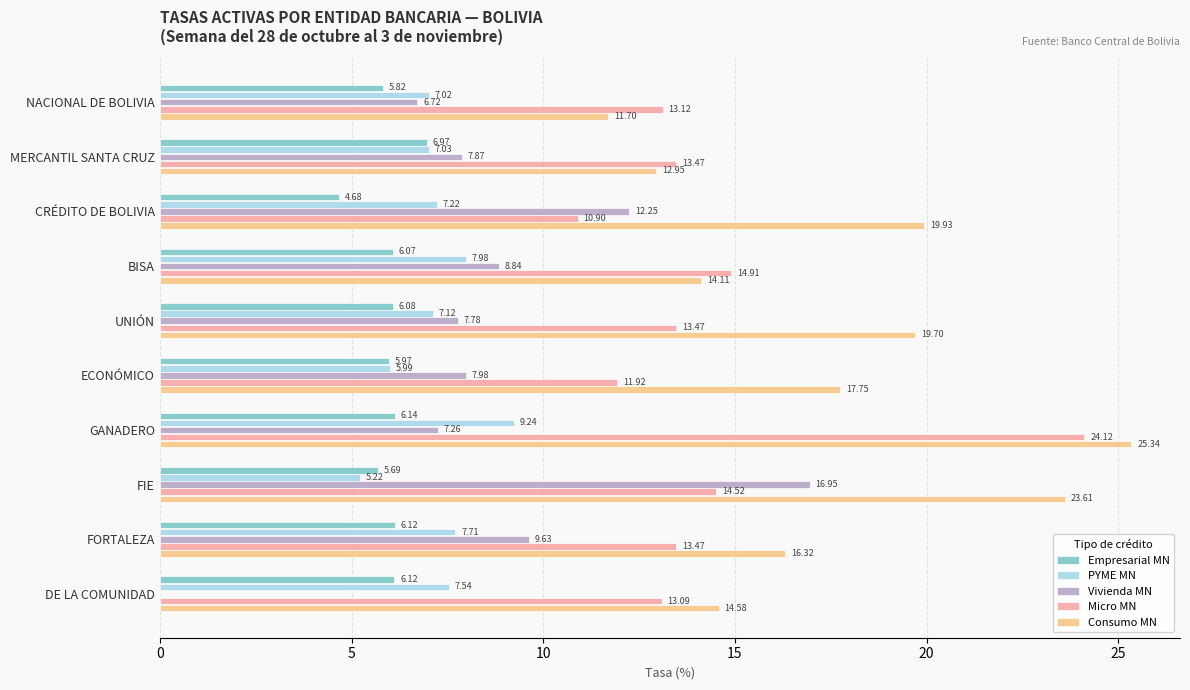

What is the sum of all Micro MN values?

143.0